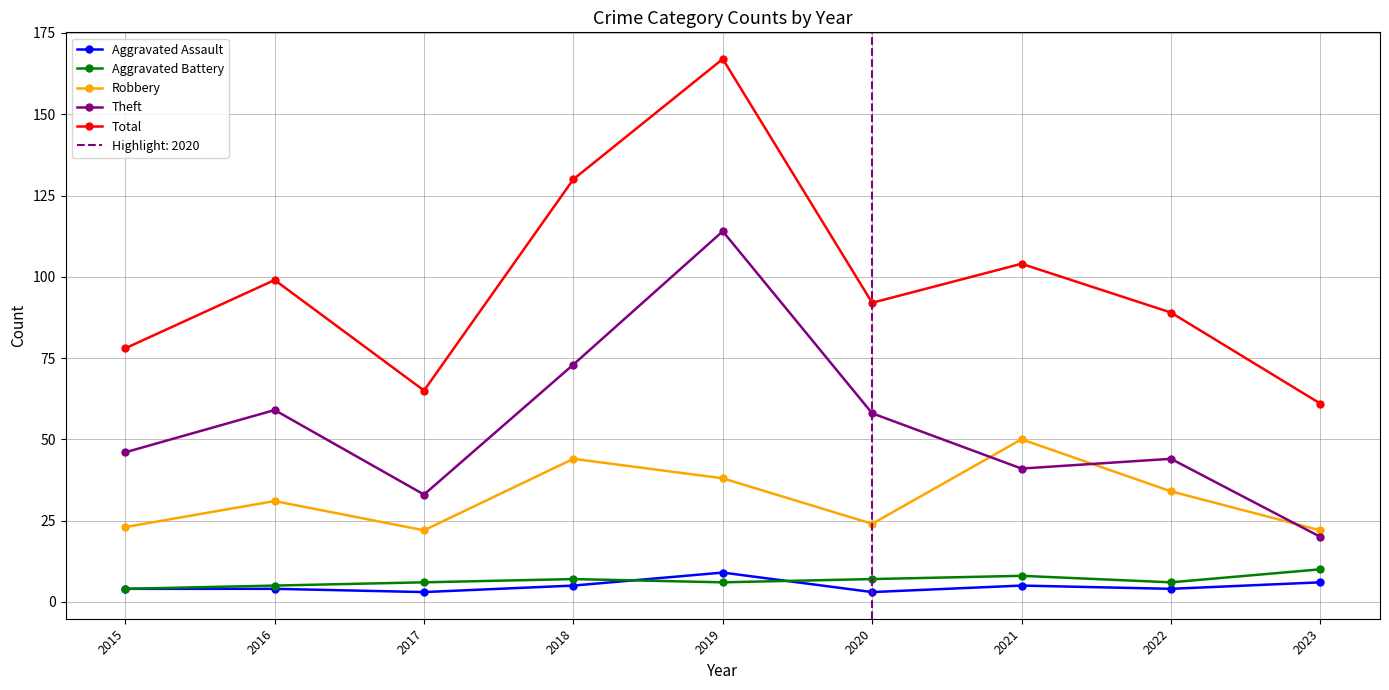

What is the value of the Theft point at the 4th from the left?

73